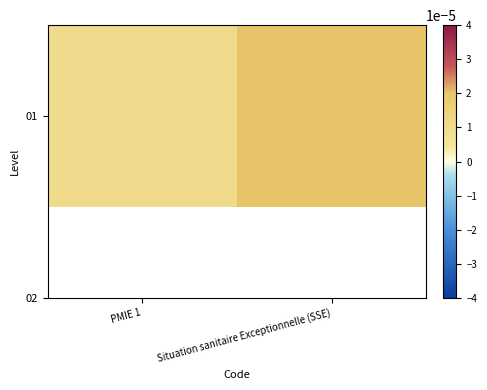

At which label is the value closest to 0?

PMIE 1